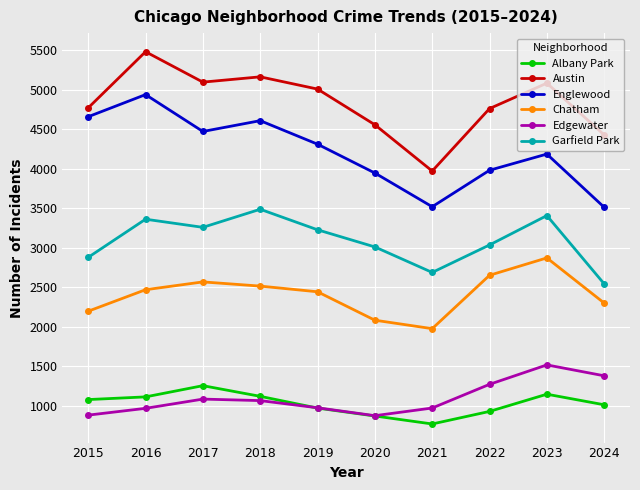

List the series in order of their peak value, highest first.

Austin, Englewood, Garfield Park, Chatham, Edgewater, Albany Park